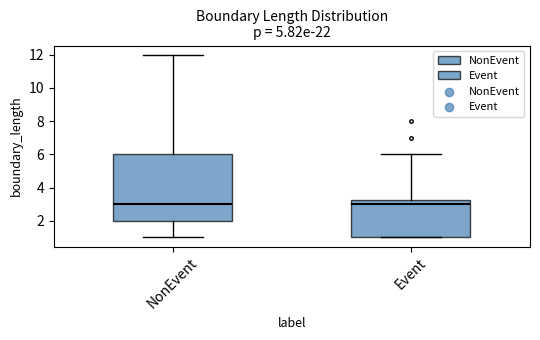

Where is the upper edge of the box for NonEvent on the y-axis? The values are not printed on the chart, so give them approximately, as read against the axis.

6.0